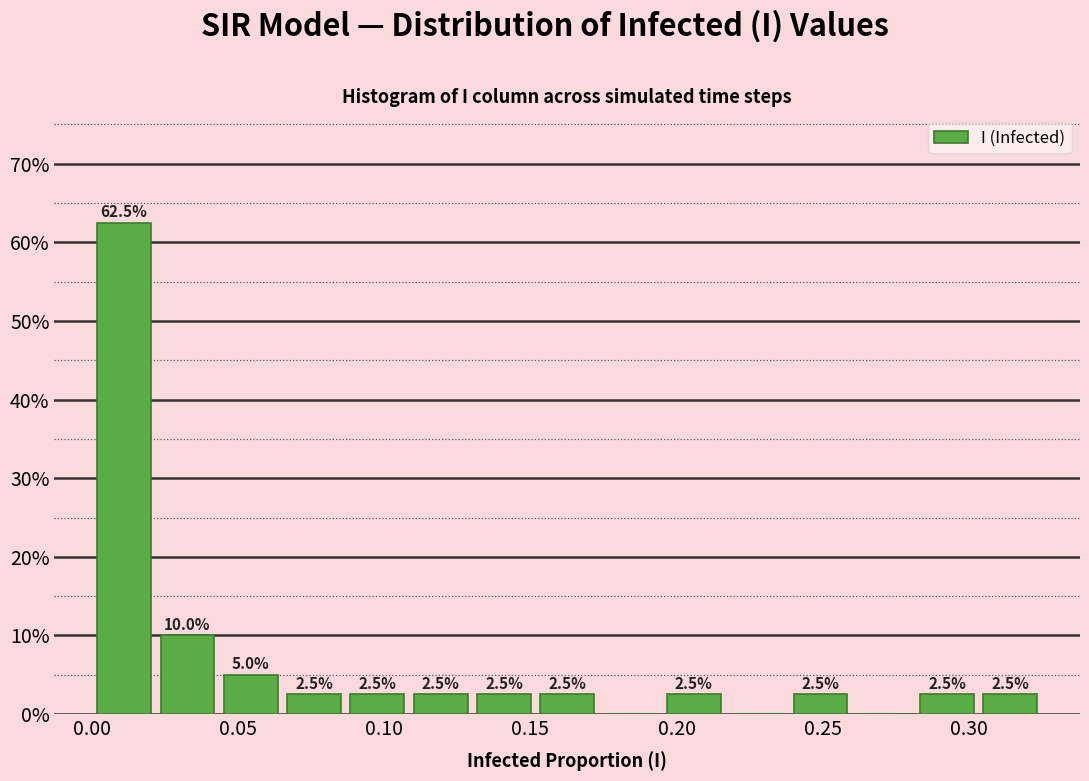

Over which range of the x-axis is the bar tallest?

0.000 to 0.020